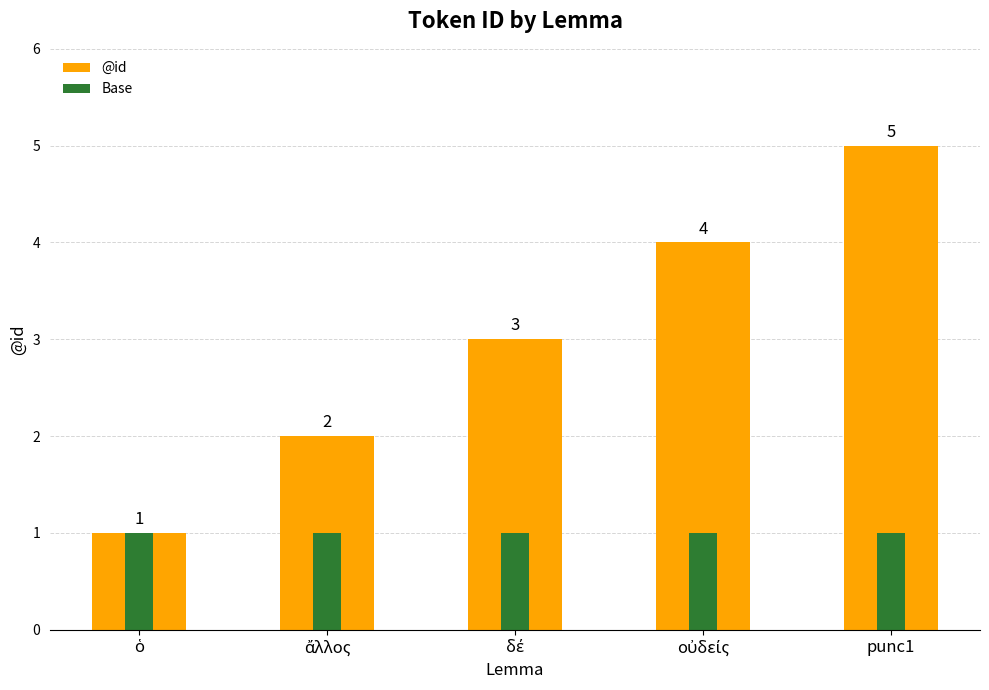

At δέ, list the series in order from largest to smallest.

@id, Base